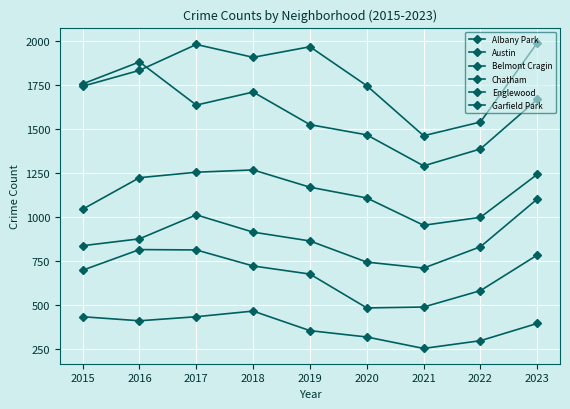

What is the value of the Englewood point at the 8th from the left?

1387